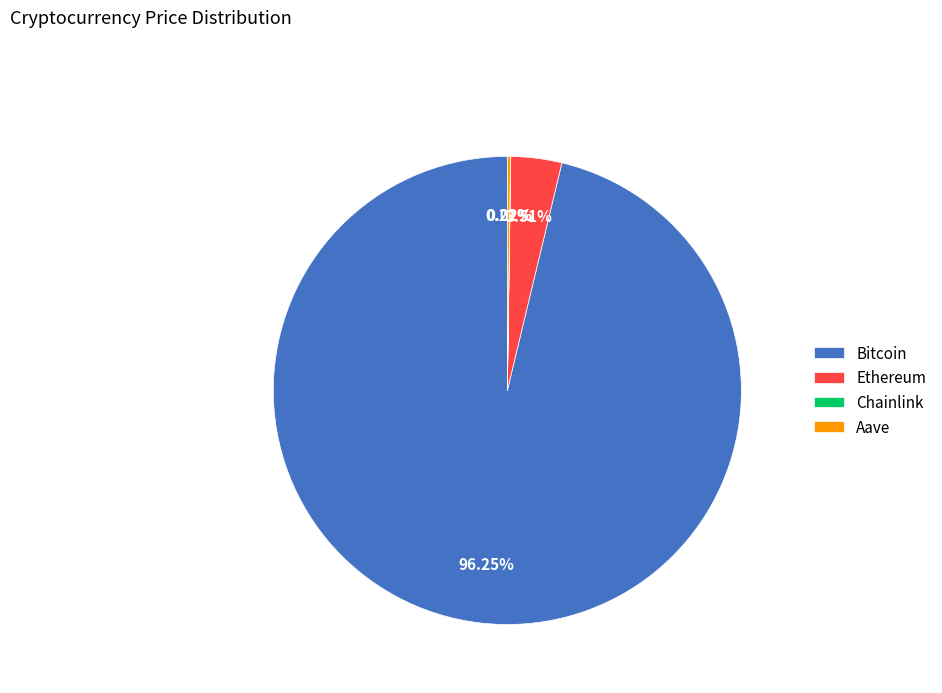

To the nearest percent, what percentage of the pie is Bitcoin?

96%